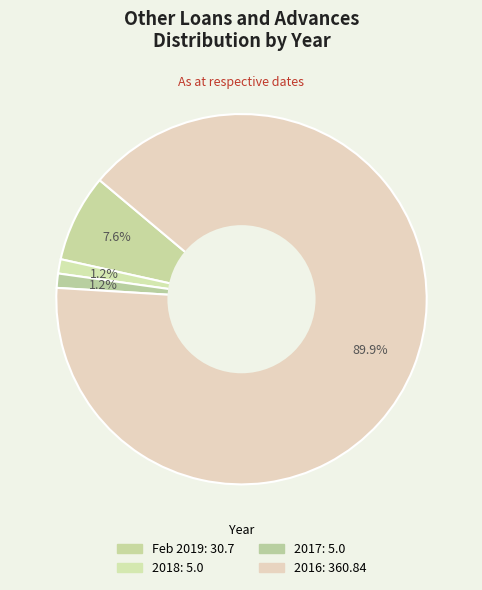

To the nearest percent, what is the difference between the 2016 and Feb 2019 slice percentages?

82%